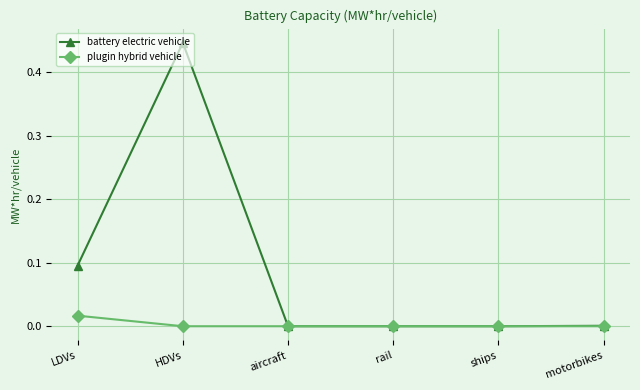

At which category is the sum across all series the highest?

HDVs